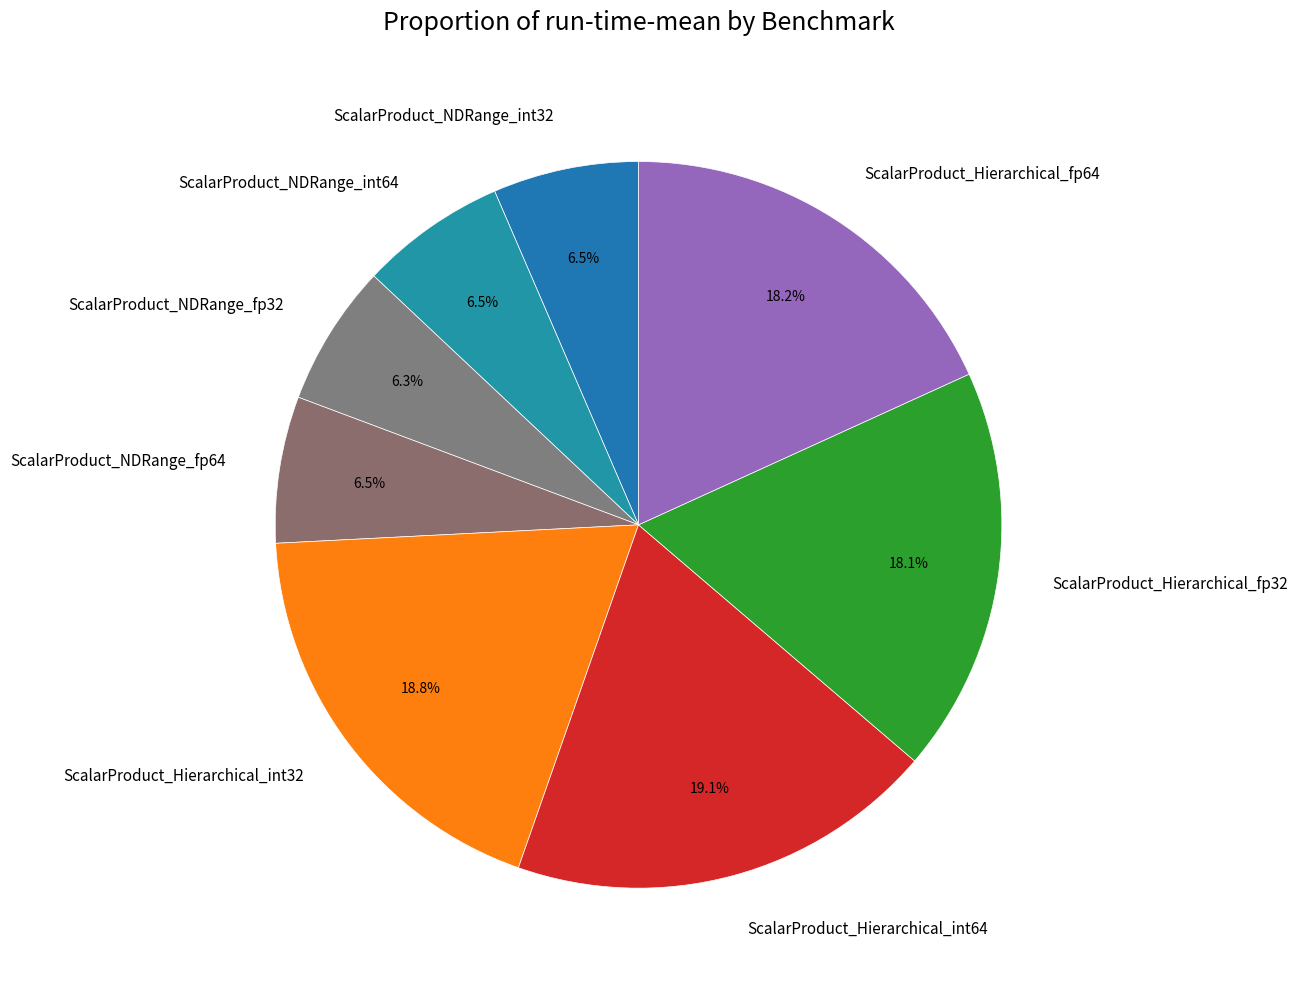

Does ScalarProduct_NDRange_fp64 represent more than half of the total?

No